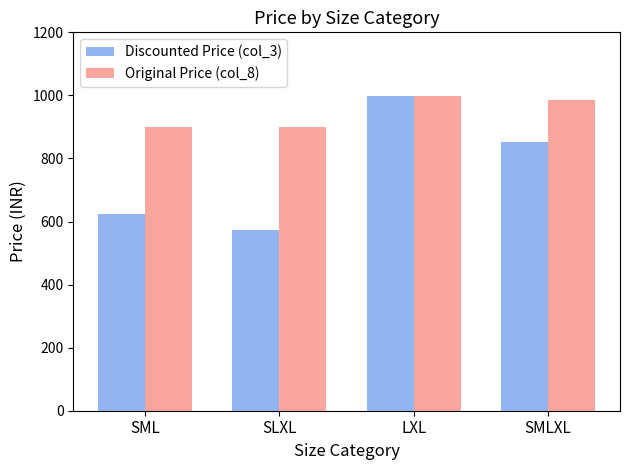

What is the label of the 4th bar from the right?

SML